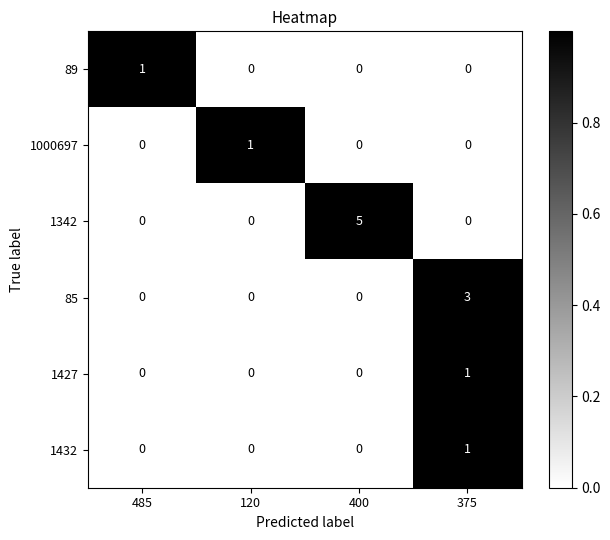

Count the 1000697 values in the range 0 to 1.

4